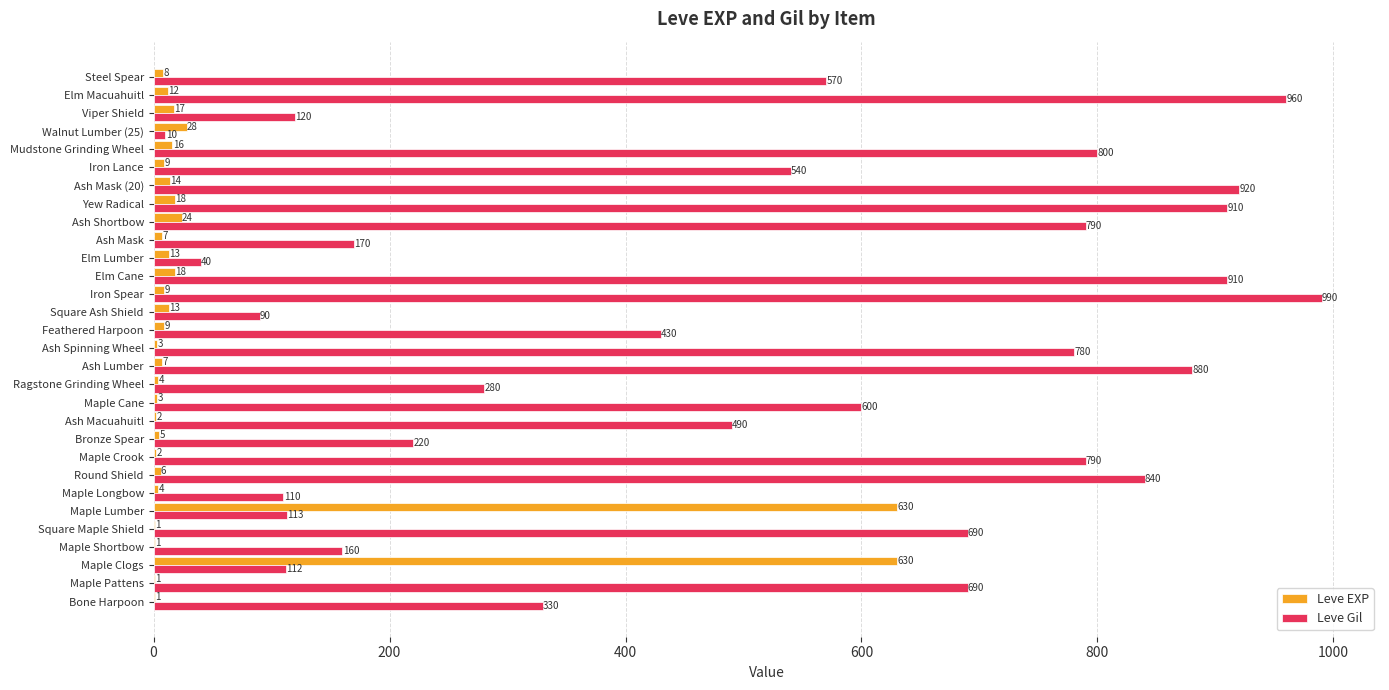

What is the sum of all Leve Gil values?

15335